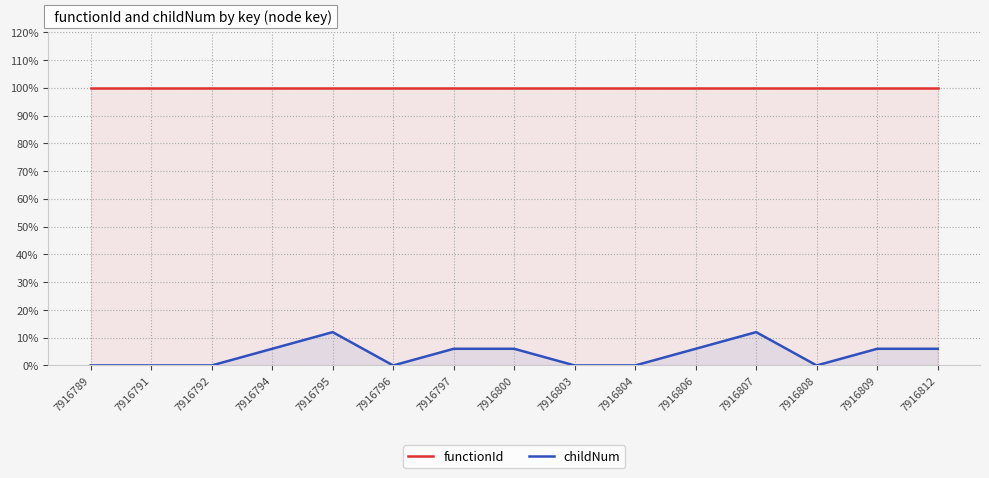

Rank the series by their average value, from highest to lowest.

functionId, childNum